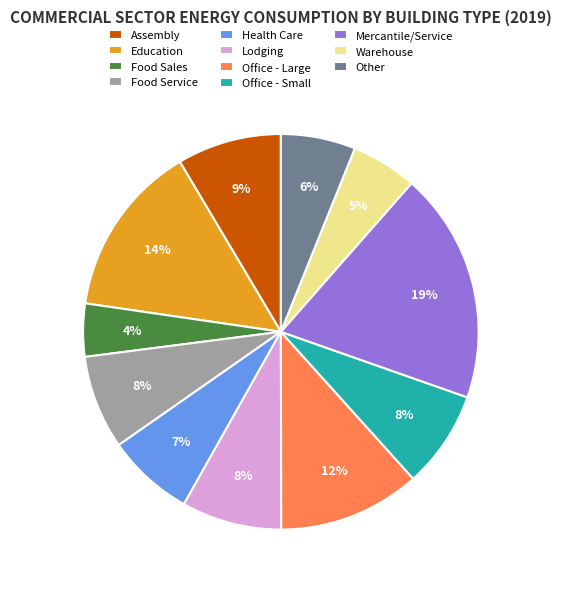

Combined, do Warehouse and Office - Small account for over 50%?

No